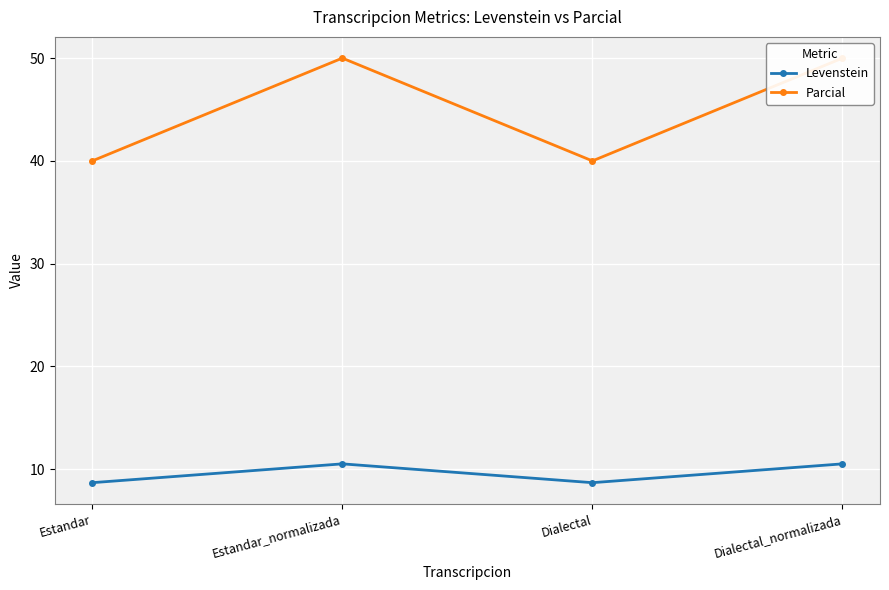

How many interior local peaks does the Parcial series have?

1